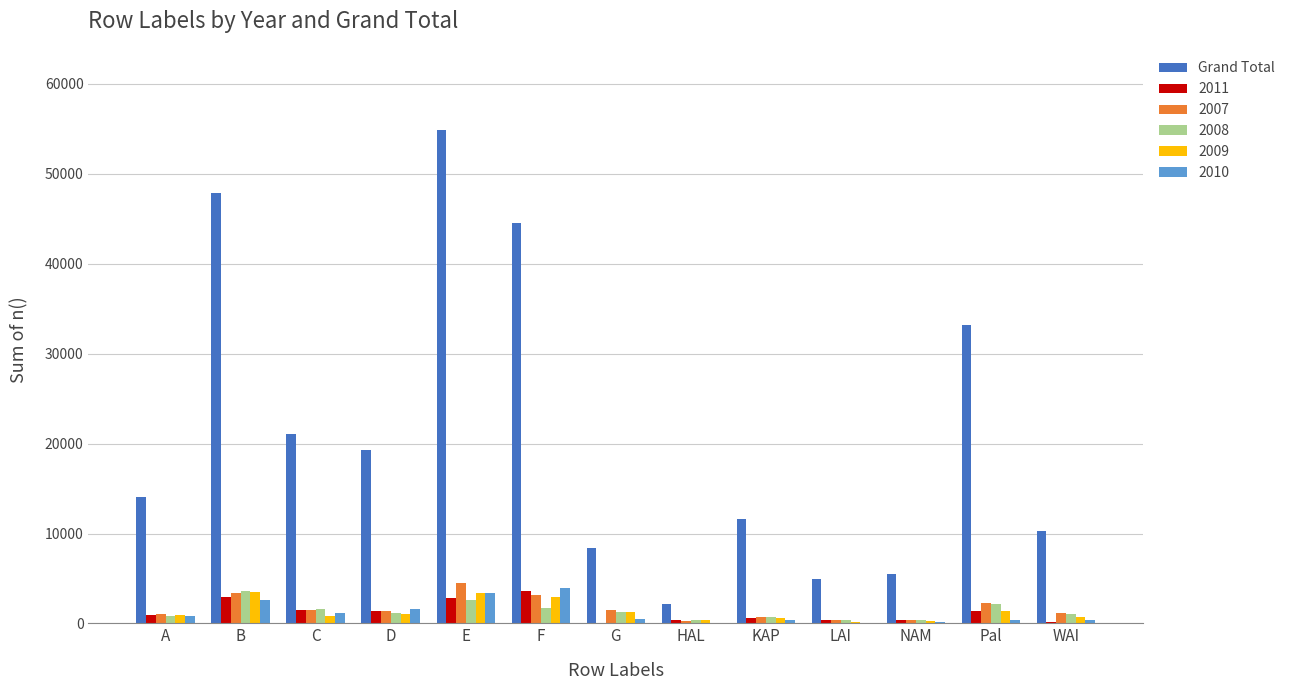

Which category has the highest value across all series?

E